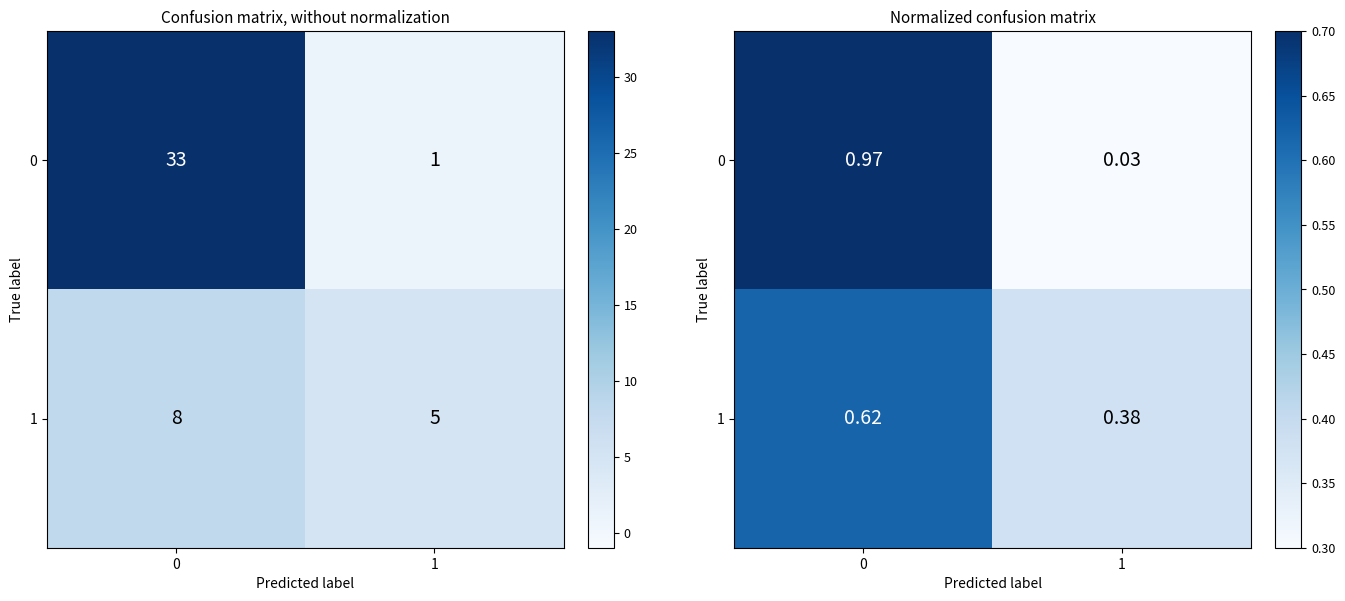

Count the 1 values in the range 0 to 1.

2